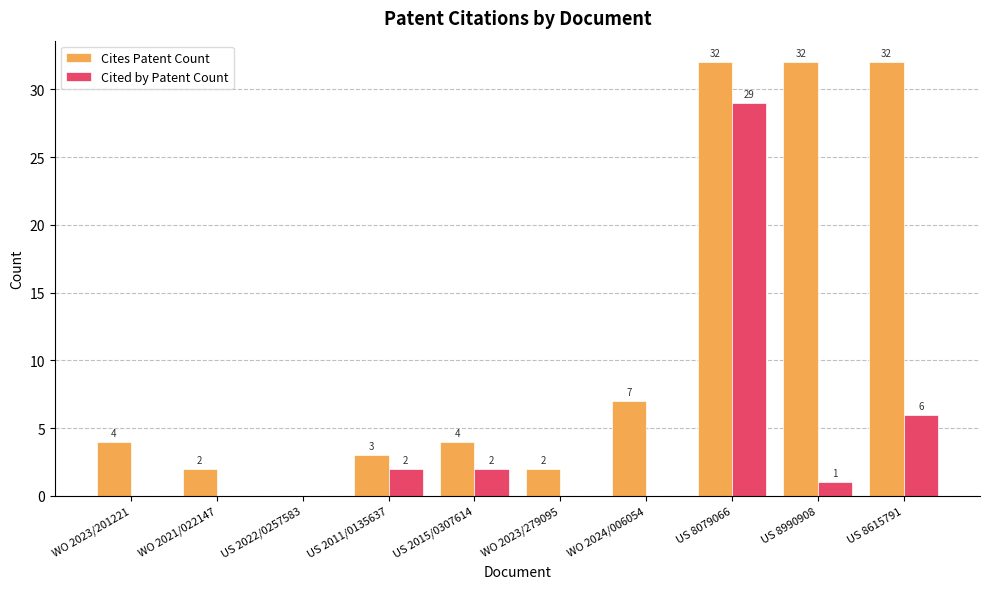

What is the highest value of the Cites Patent Count series?

32